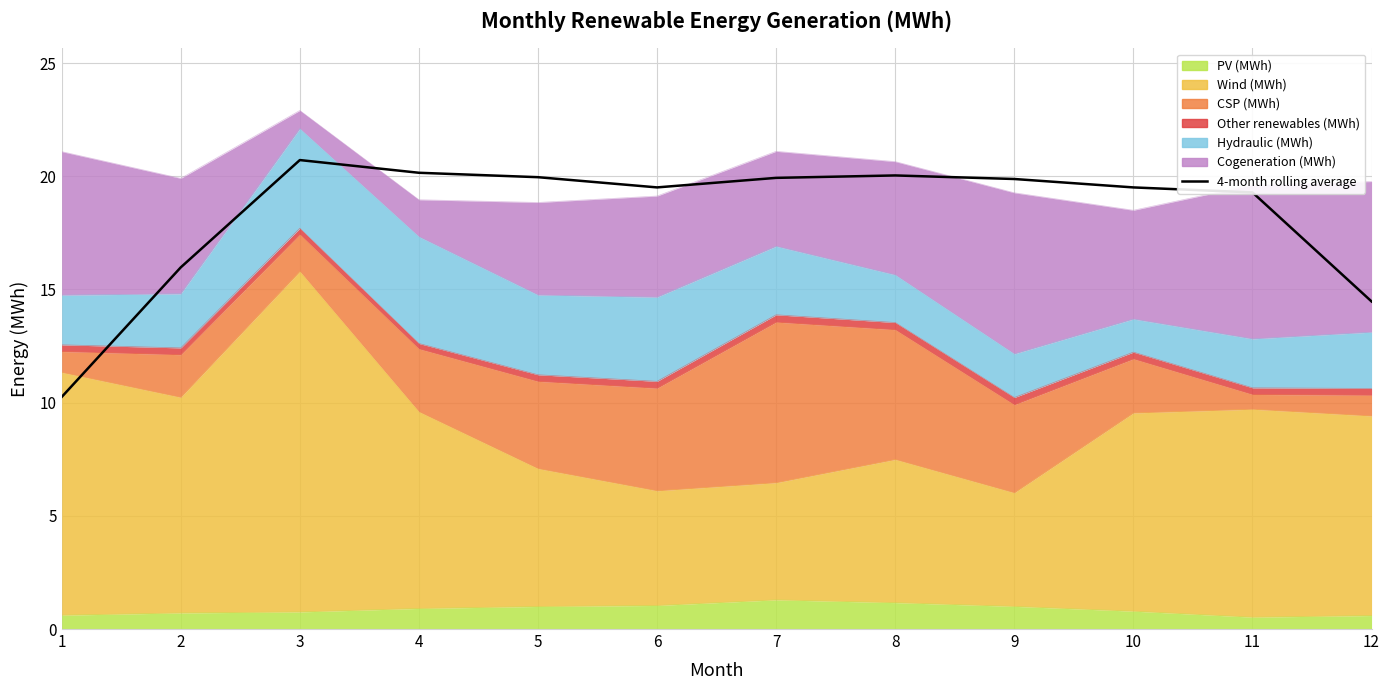

What is the greatest value displayed?

20.7